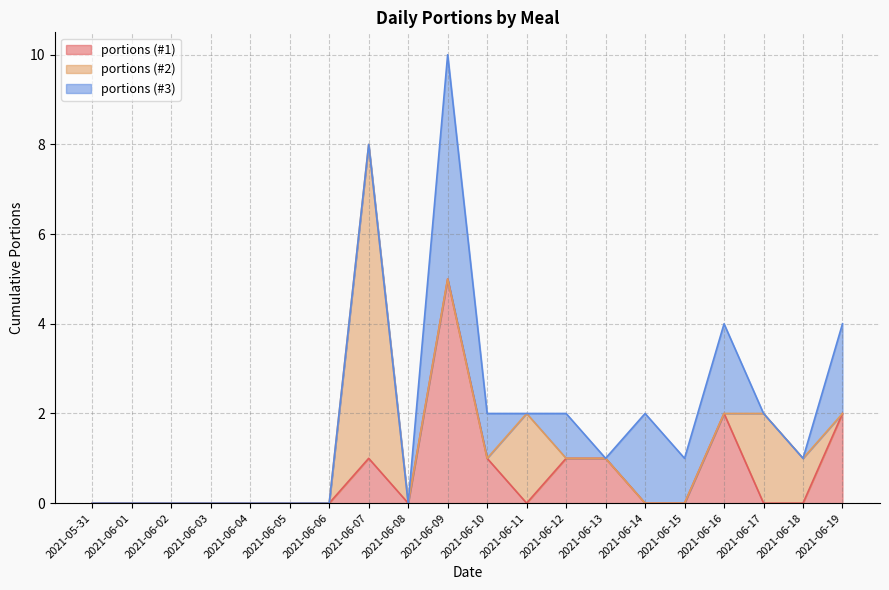

How many categories are shown in the chart?

20